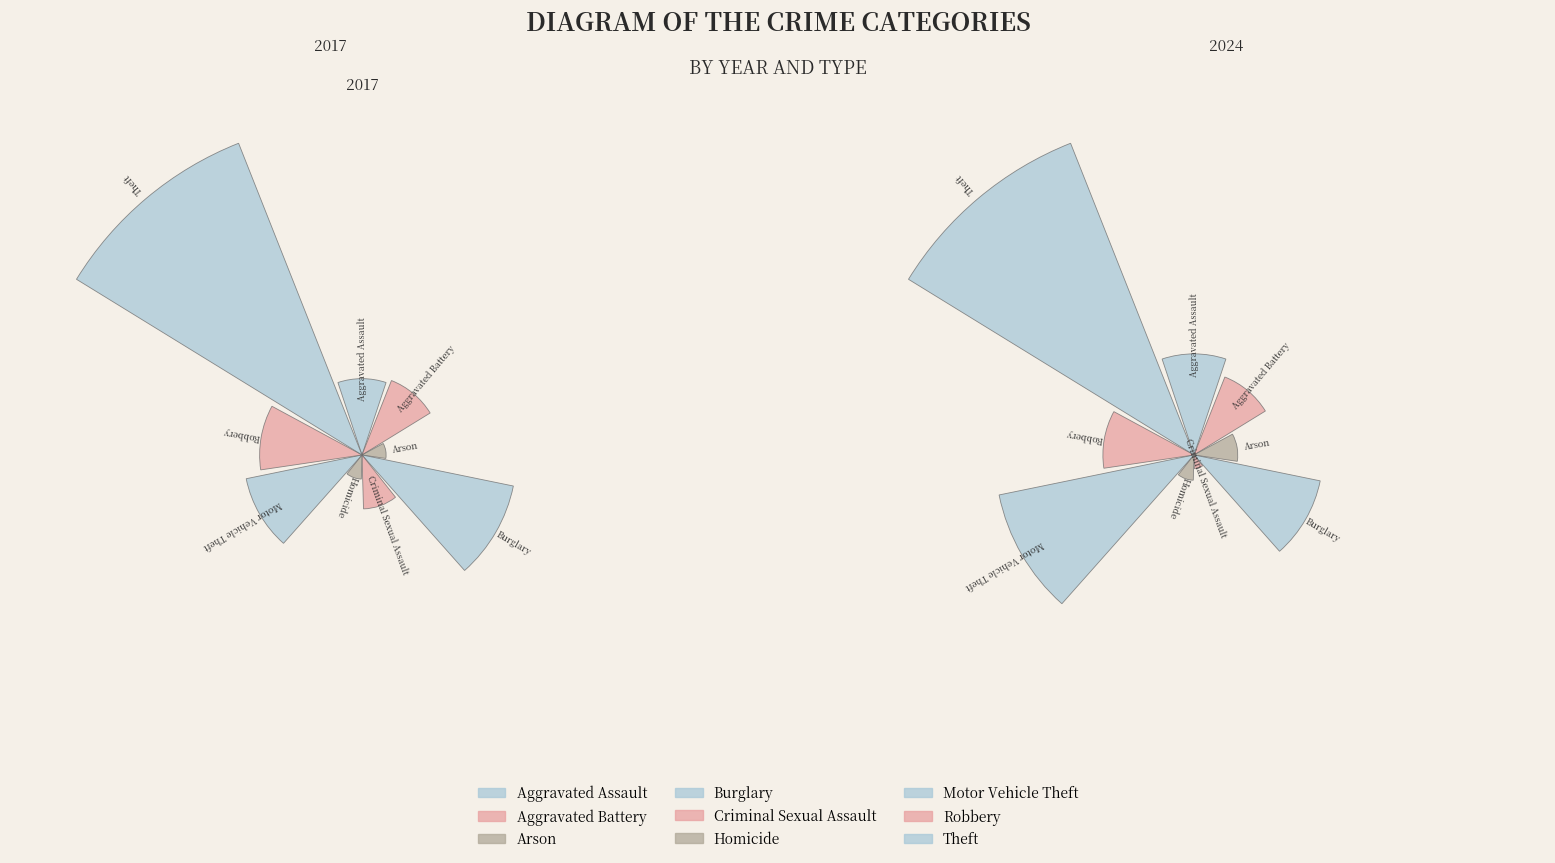

Rank the series at 7 from highest to lowest value.

values_2017, values_2024